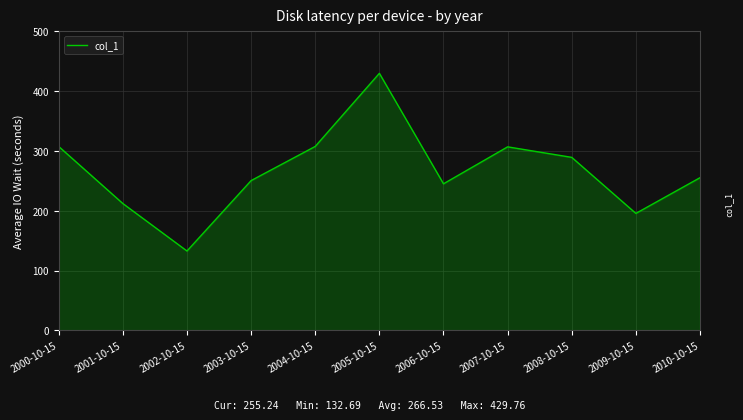

True or false: the data shows 447.7 at 2003-10-15.

False